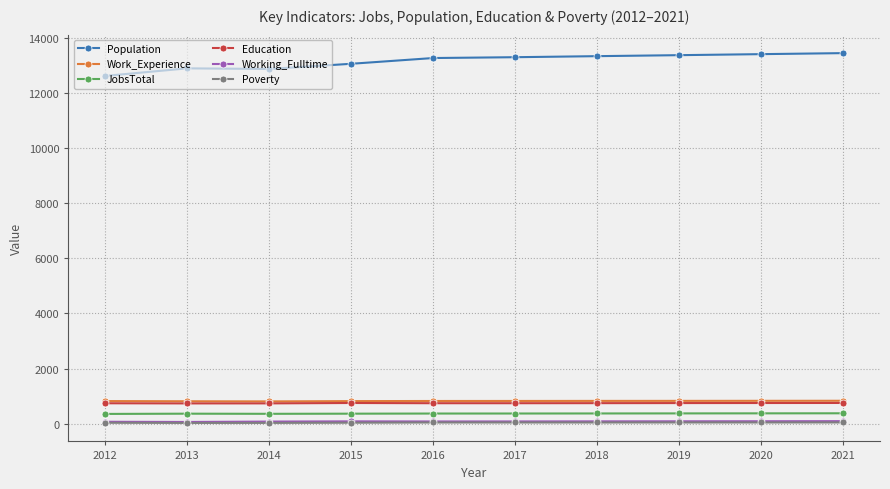

What are all the series names shown in the legend?

Population, Work_Experience, JobsTotal, Education, Working_Fulltime, Poverty